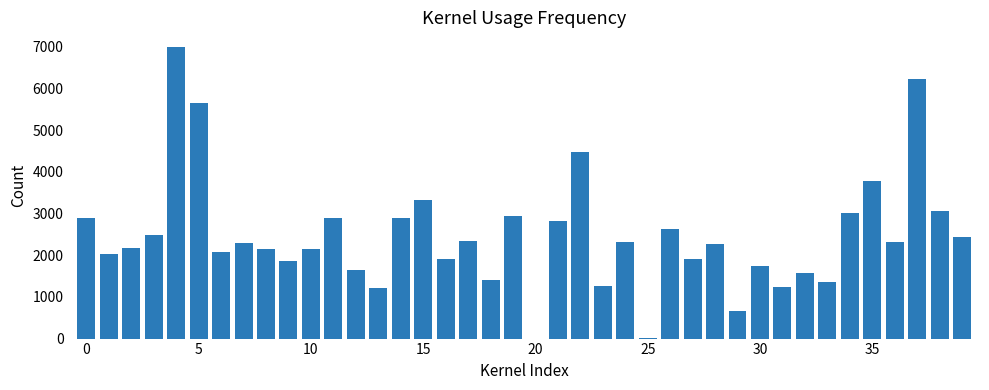

What is the sum of all values?

98487